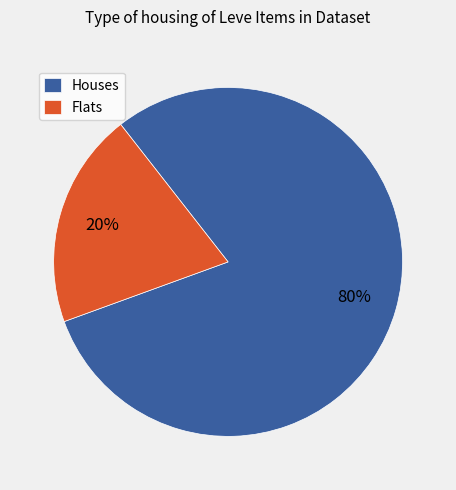

To the nearest percent, what is the average slice percentage?

50%